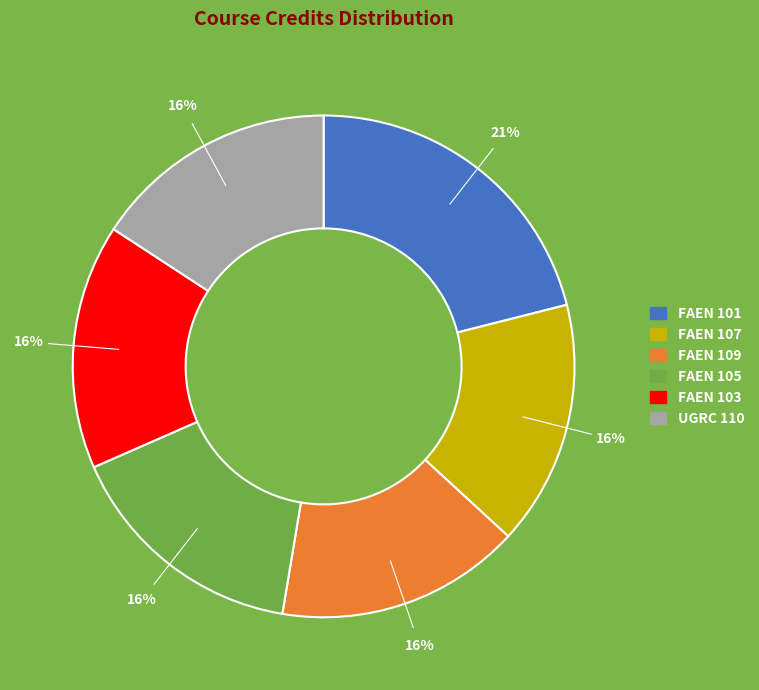

Which category has the biggest portion of the pie?

FAEN 101